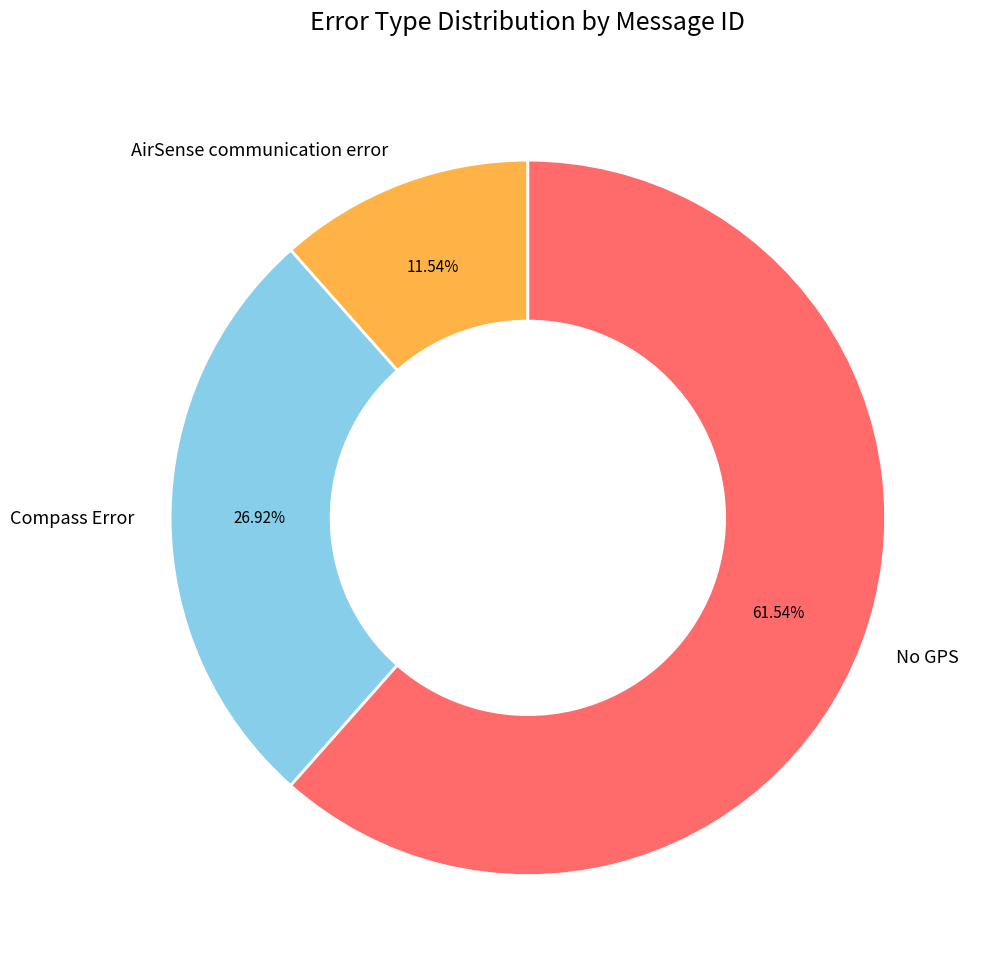

Does AirSense communication error account for over 50% of the chart?

No